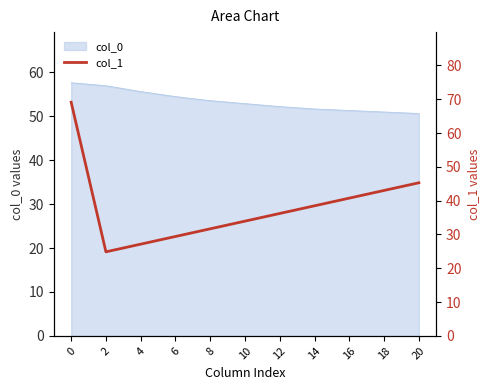

How many values exceed 36?

6